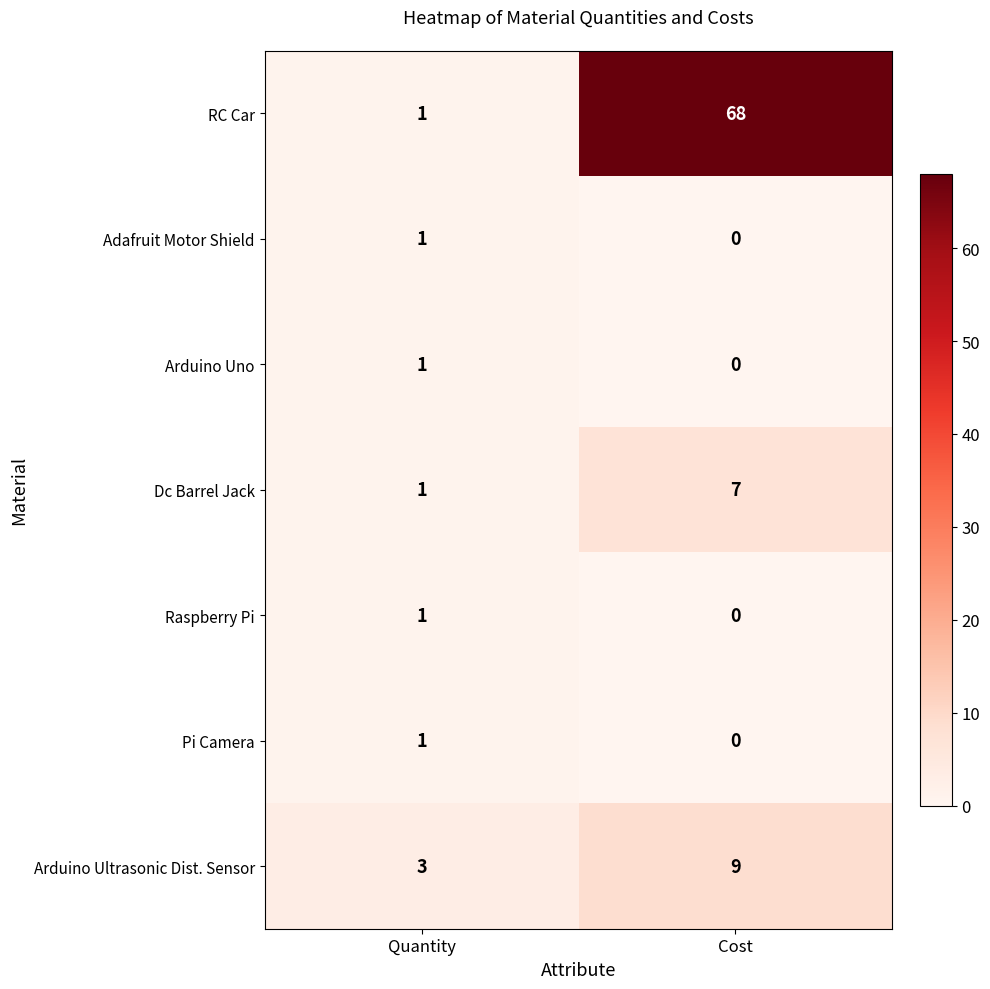

What is the total value across all series at Cost?

84